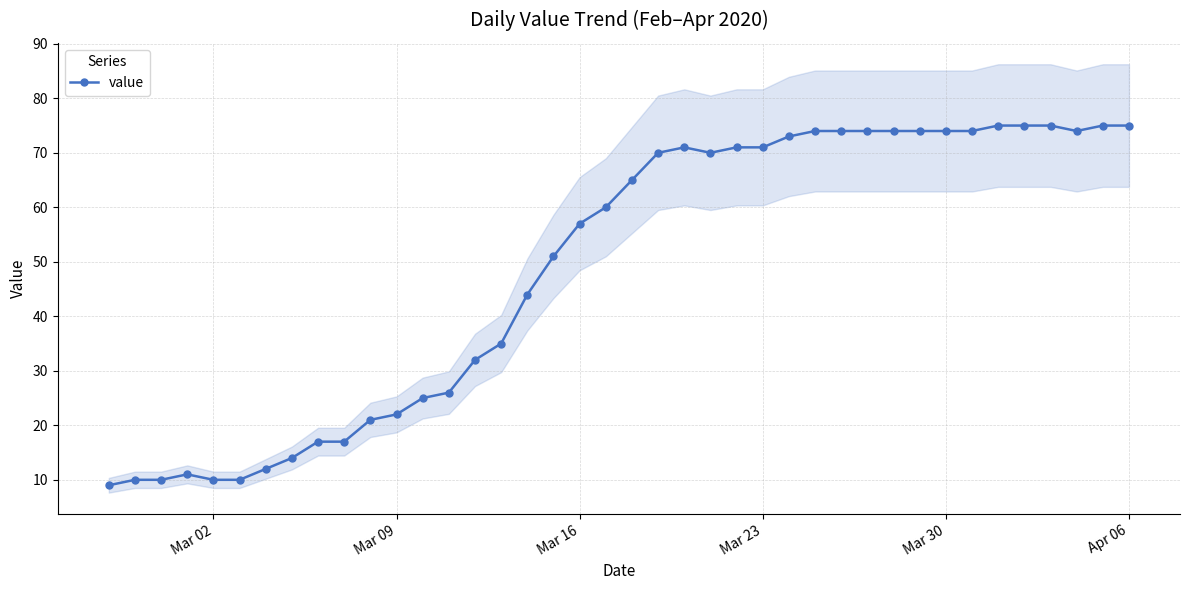

True or false: value has more than 0 points higher than both neighbors.

True